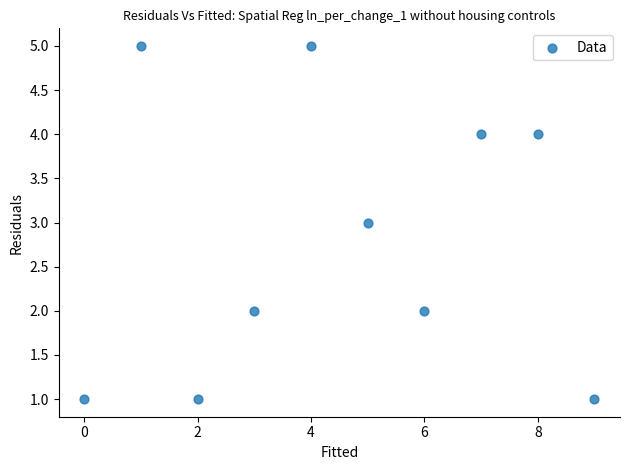

What is the average Y value?

3